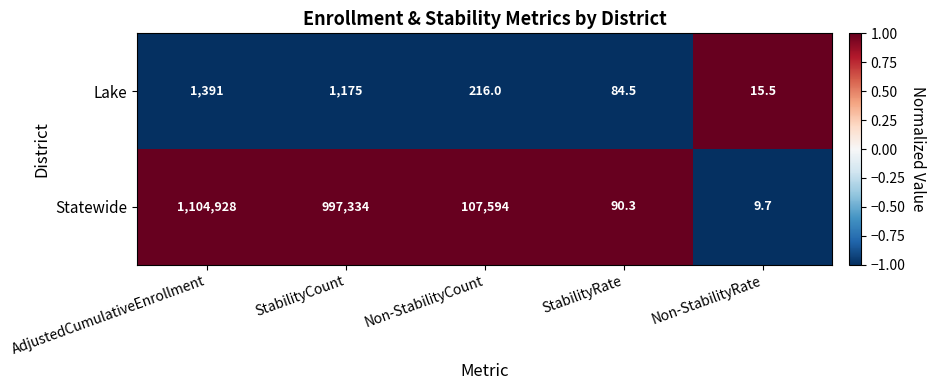

Reading left to right, what are all the values shown in this chart?

Lake: 1391.0	1175.0	216.0	84.5	15.5
Statewide: 1104928.0	997334.0	107594.0	90.3	9.7